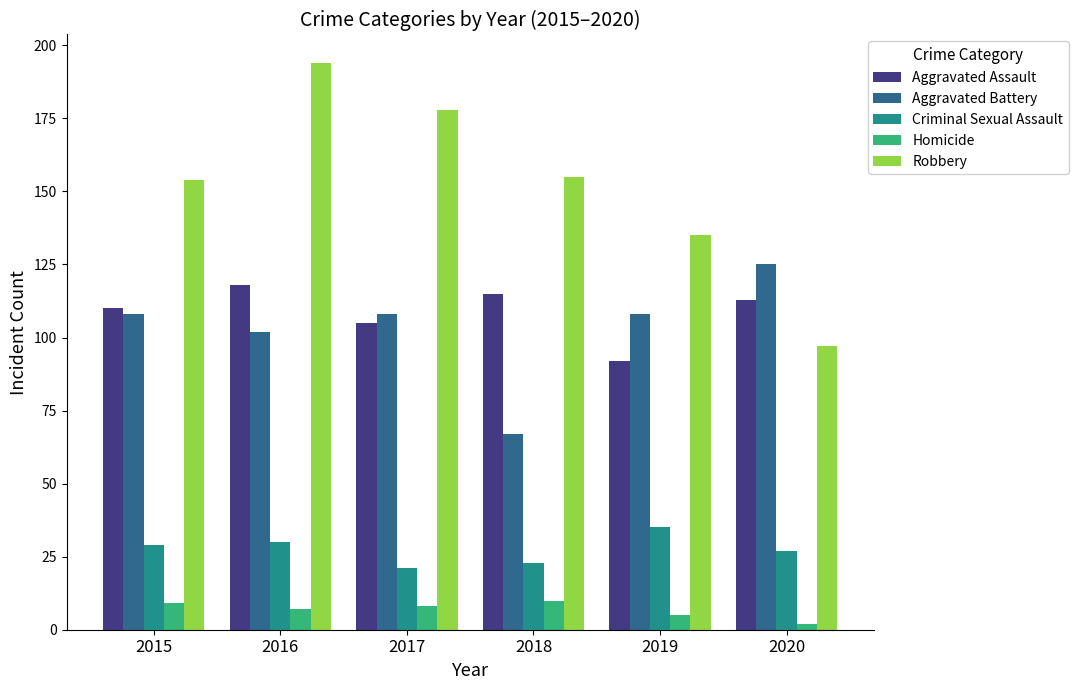

What is the sum of all Aggravated Assault values?

653